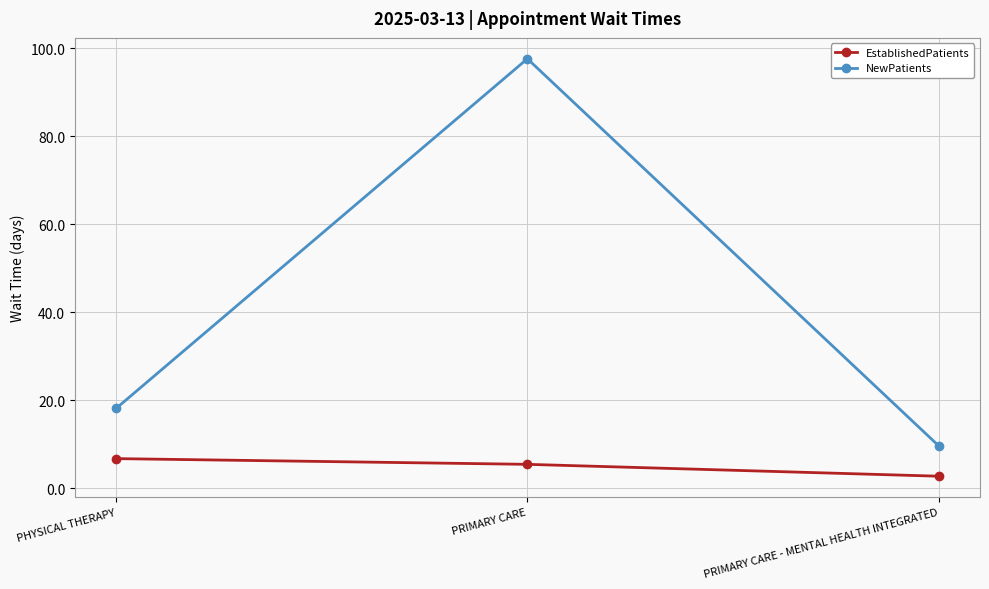

What is the minimum value for NewPatients?

9.6